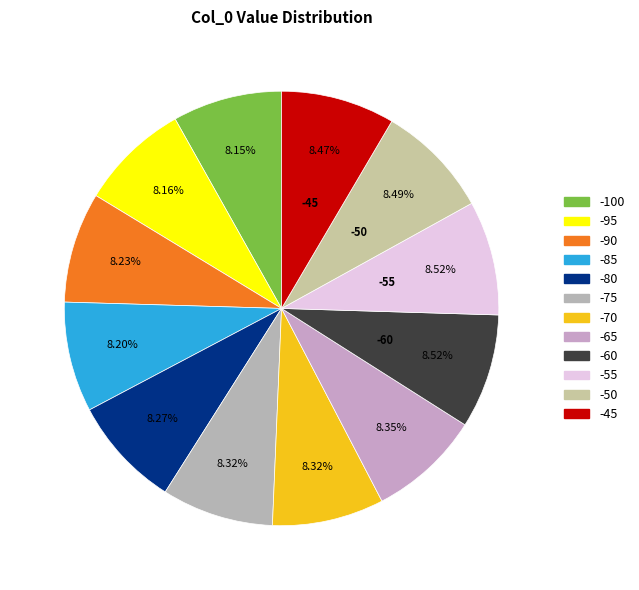

Between -75 and -85, which is larger?

-75